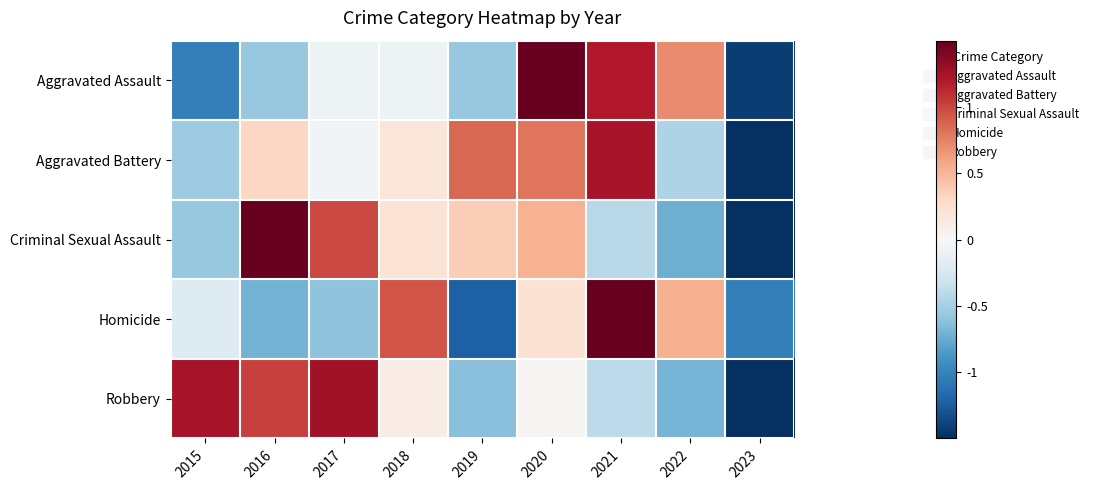

Rank the series at 2016 from lowest to highest value.

Homicide, Aggravated Assault, Aggravated Battery, Robbery, Criminal Sexual Assault